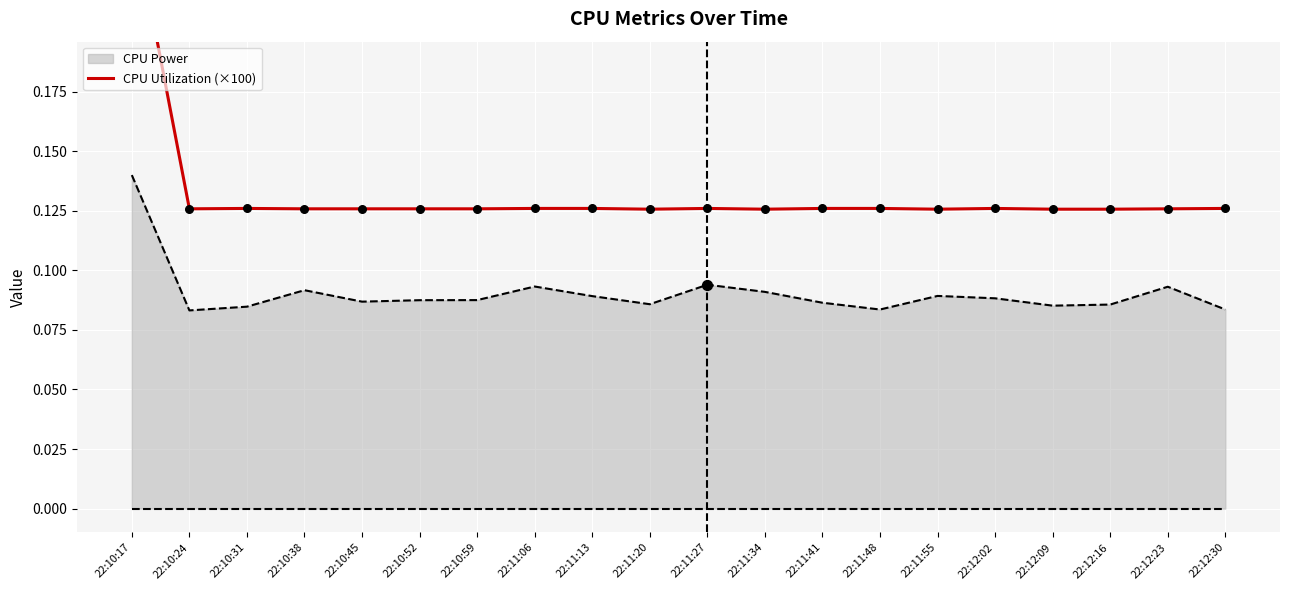

Between 22:10:17 and 22:11:06, which is larger?

22:10:17